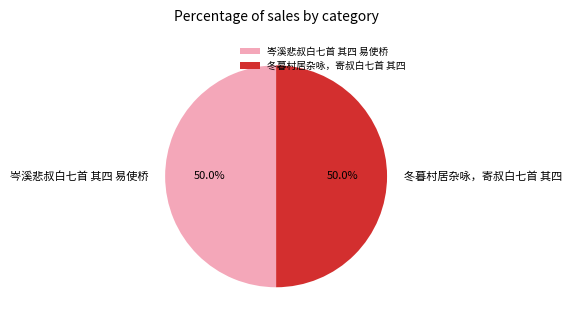

Is the sum of 岑溪悲叔白七首 其四 易使桥 and 冬暮村居杂咏，寄叔白七首 其四 greater than half?

Yes